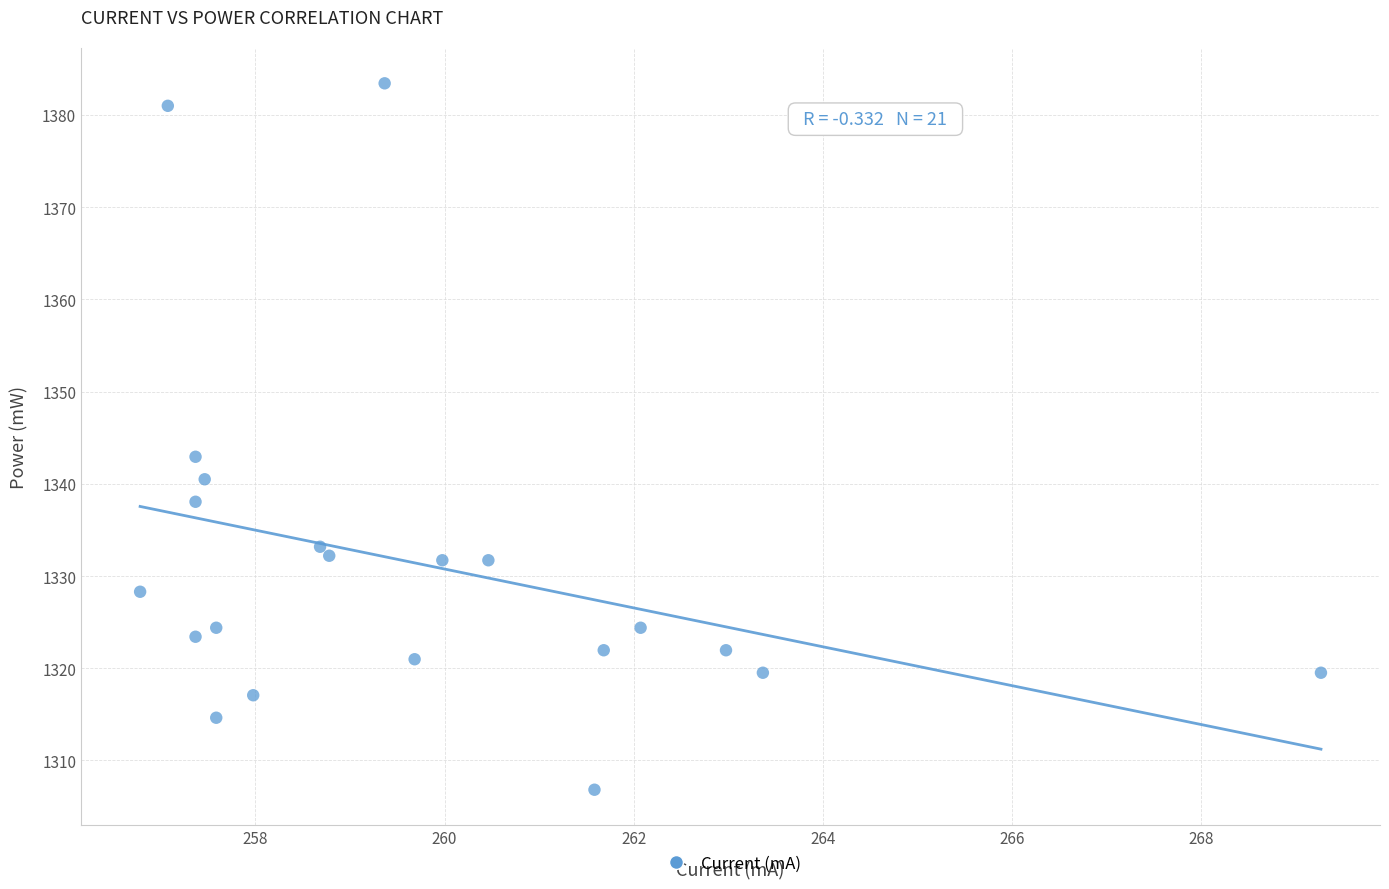

What Y value in the scatter plot is closest to 1345?

1342.9